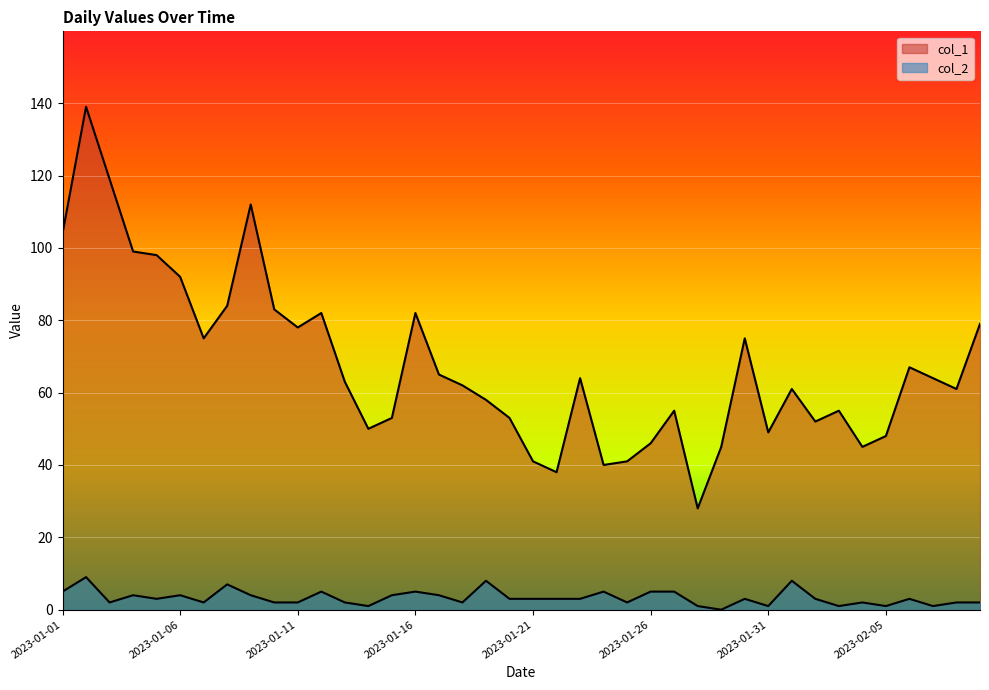

Reading left to right, list all the values displayed in this chart.

col_1: 104	139	119	99	98	92	75	84	112	83	78	82	63	50	53	82	65	62	58	53	41	38	64	40	41	46	55	28	45	75	49	61	52	55	45	48	67	64	61	79
col_2: 5	9	2	4	3	4	2	7	4	2	2	5	2	1	4	5	4	2	8	3	3	3	3	5	2	5	5	1	0	3	1	8	3	1	2	1	3	1	2	2